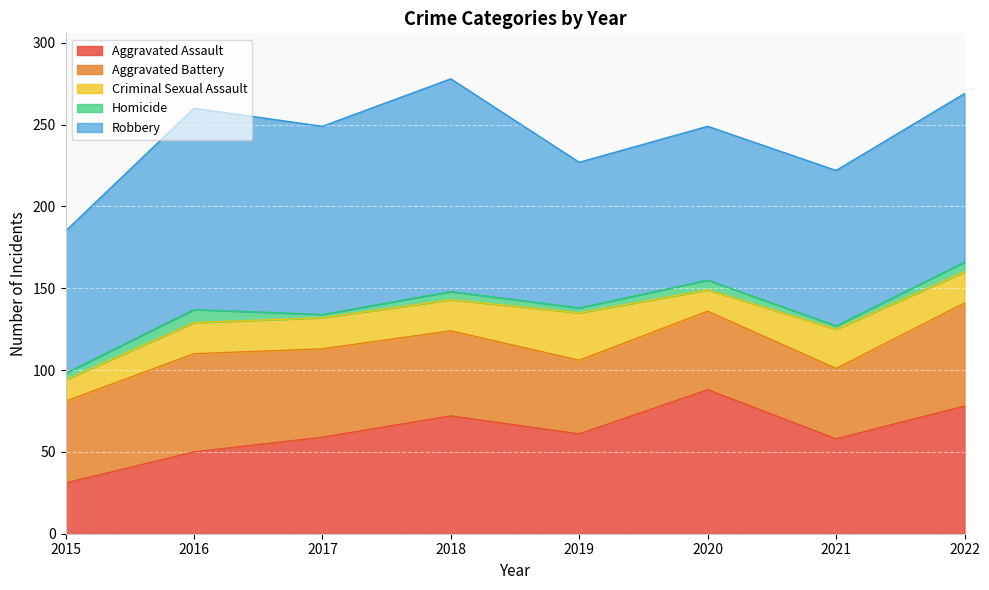

At which category is the sum across all series the highest?

2018